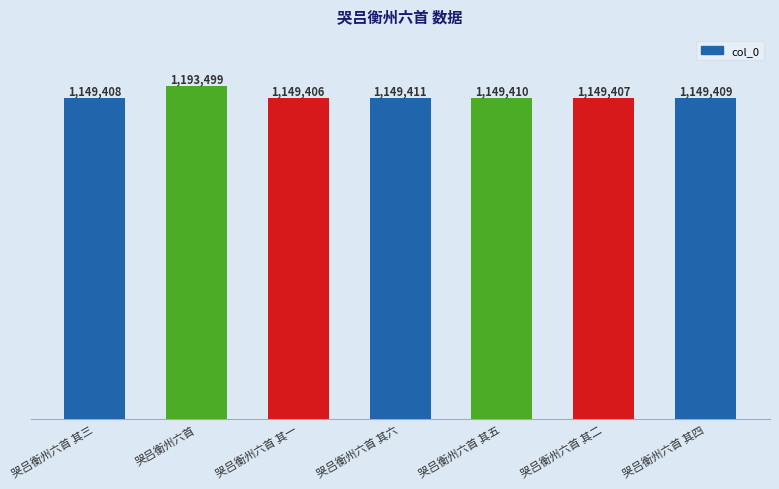

Which category has the lowest value across all series?

哭吕衡州六首 其一